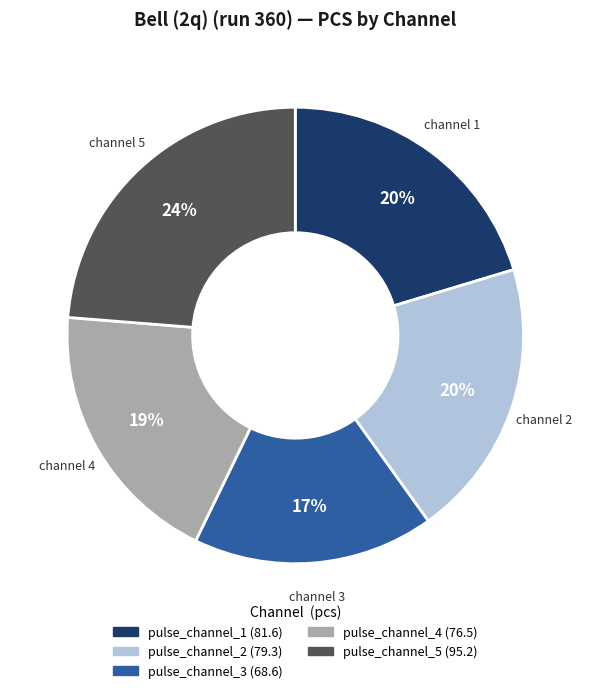

The pulse_channel_3 slice represents 24% of the pie. True or false?

False